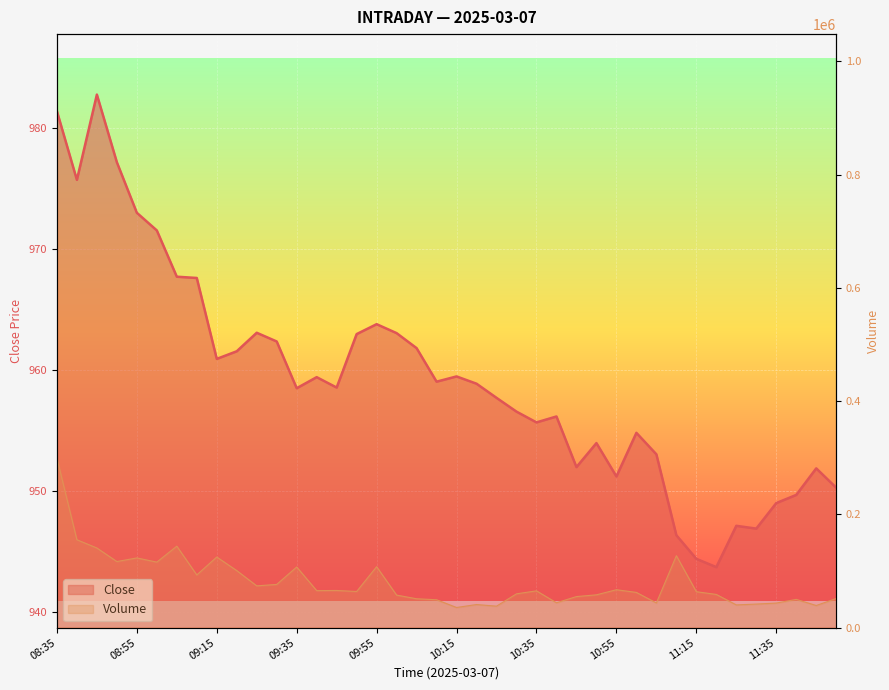

How many data points does each series have?

40